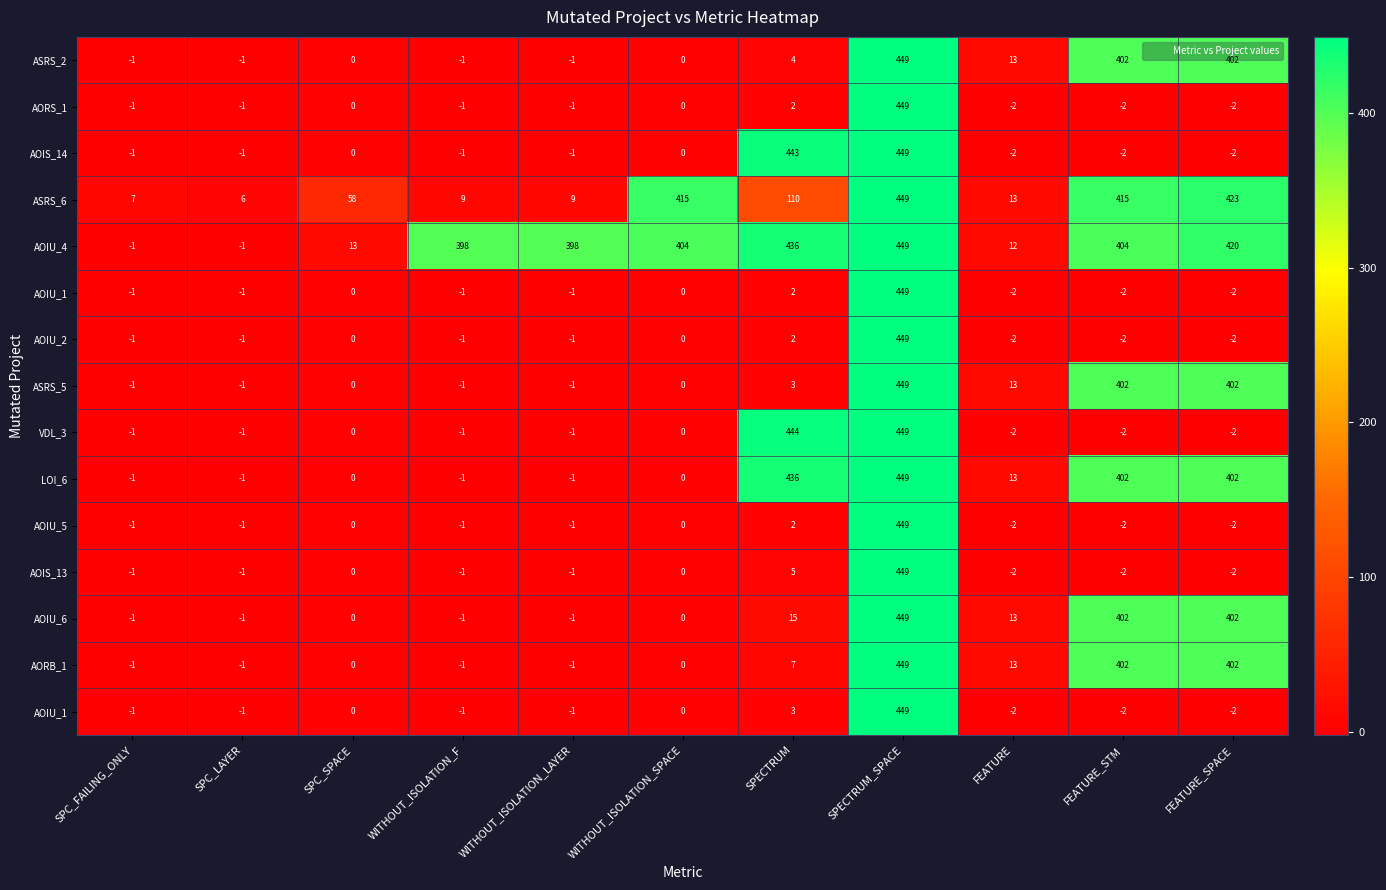

How many data points does each series have?

11